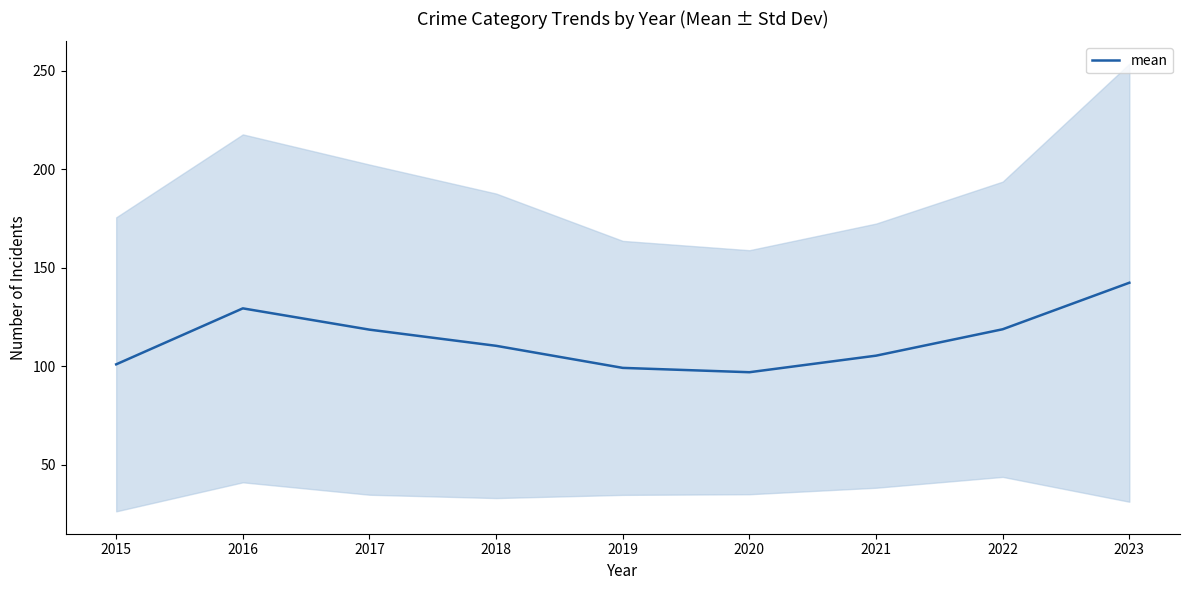

At which label is the value closest to 119?

2022